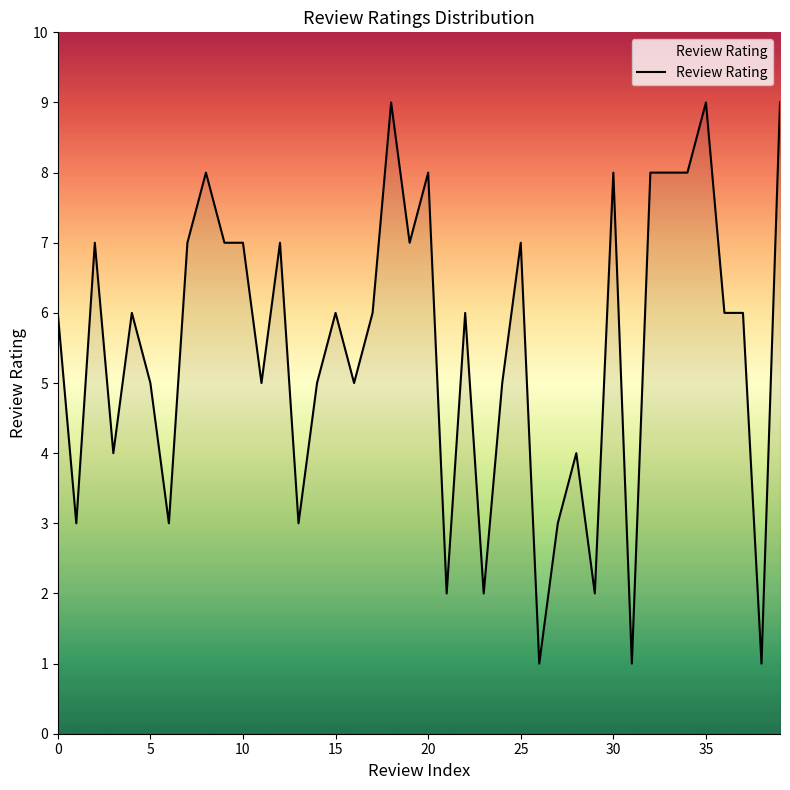

What is the maximum value shown in the chart?

9